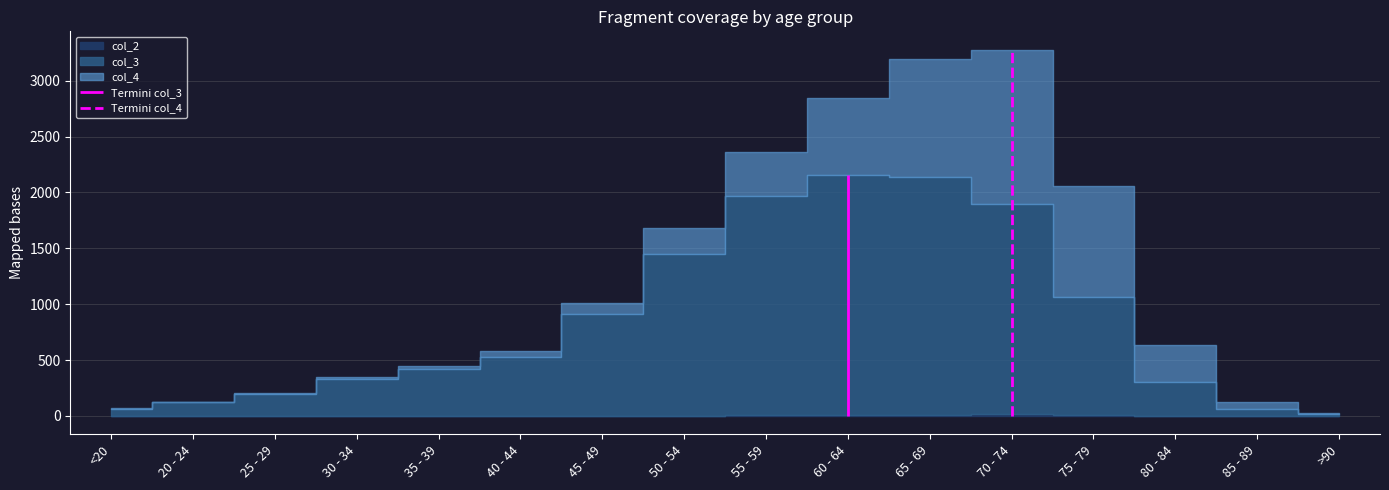

Which category has the lowest value in the col_2 series?

20 - 24